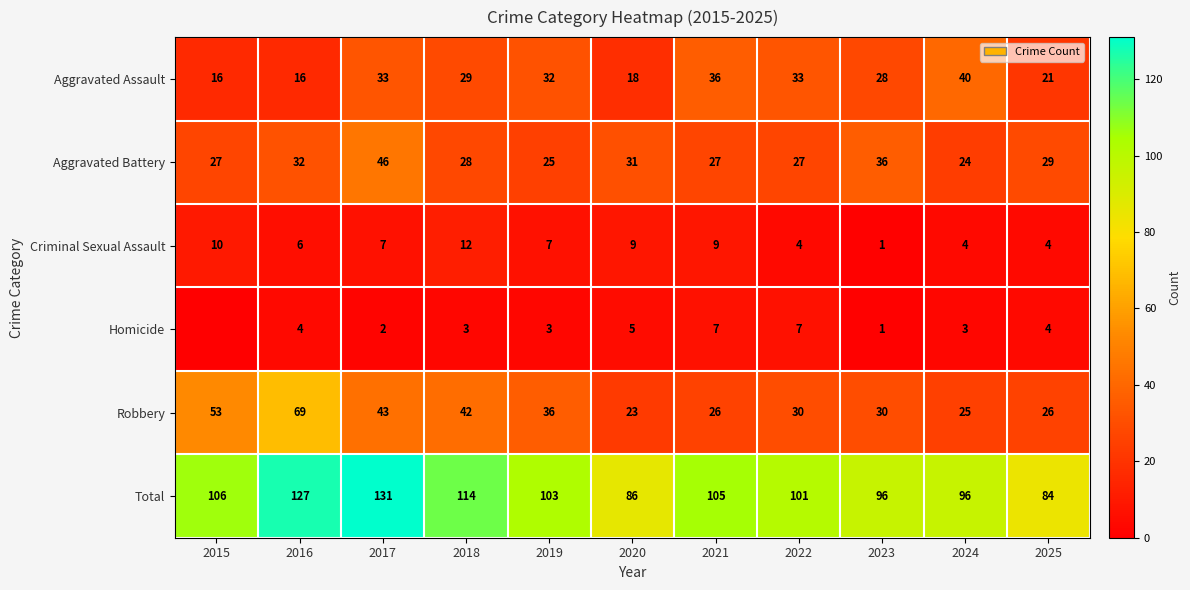

What is the spread (max minus min) of values at 2017?

129